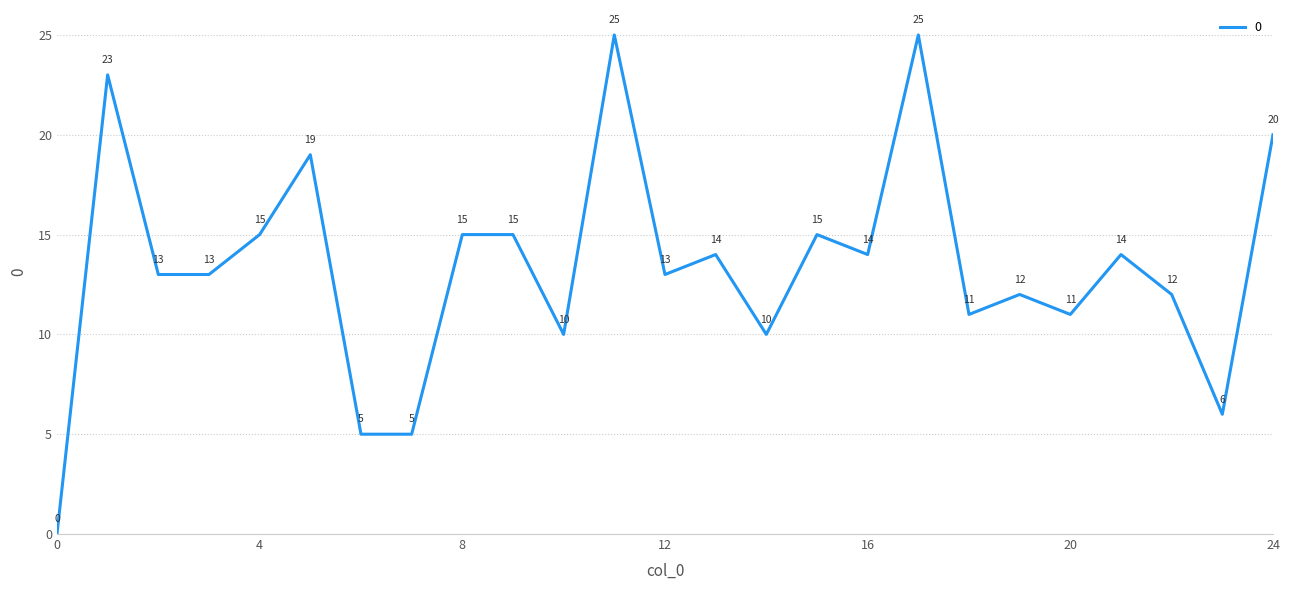

Reading right to left, list all the values displayed in this chart.

20	6	12	14	11	12	11	25	14	15	10	14	13	25	10	15	15	5	5	19	15	13	13	23	0